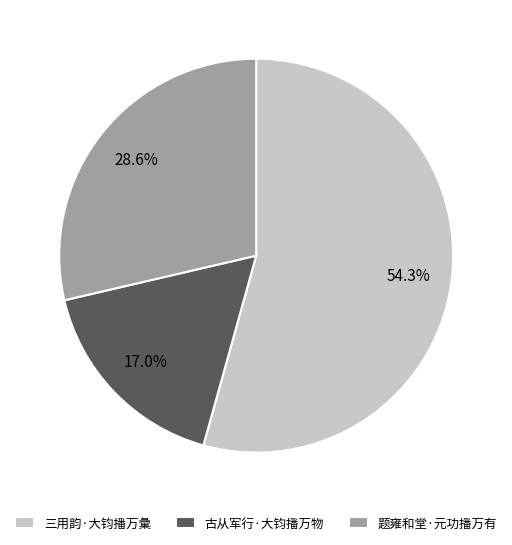

Is it true that 题雍和堂·元功播万有 is 29% of the pie?

True